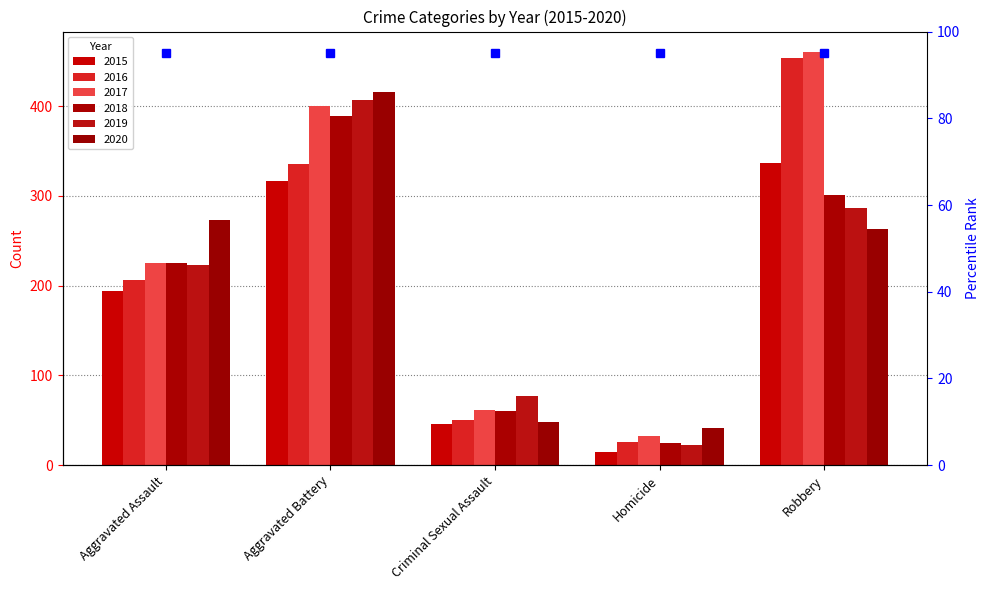

At which label does 2016 first exceed 206?

Aggravated Battery